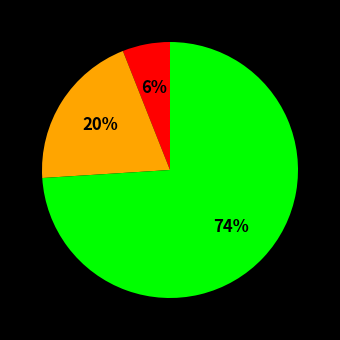

To the nearest percent, what is the difference between the largest and smallest slice percentages?

68%